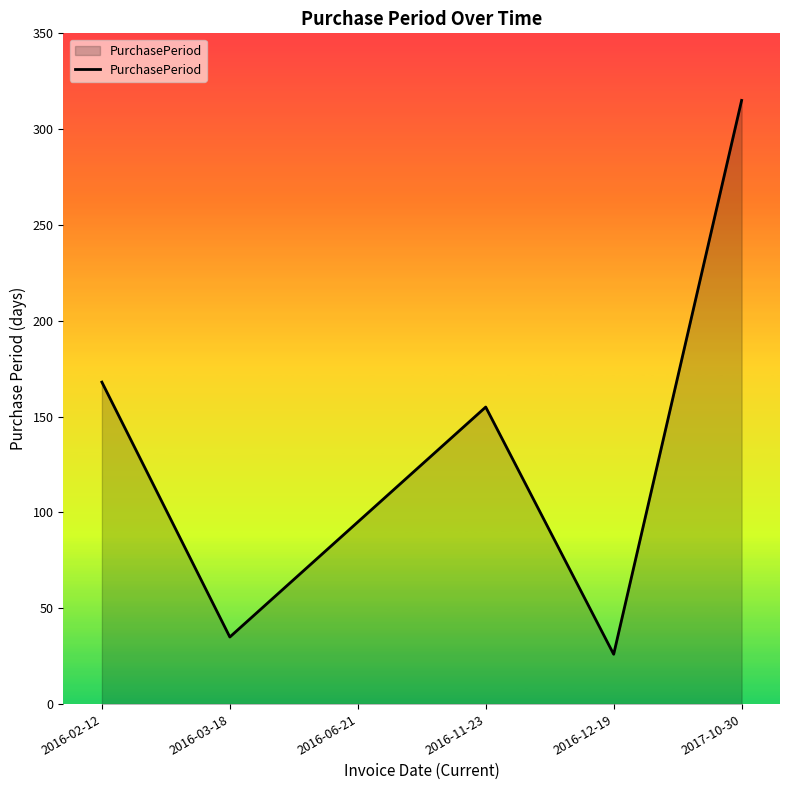

Where is the first local maximum?

2016-11-23